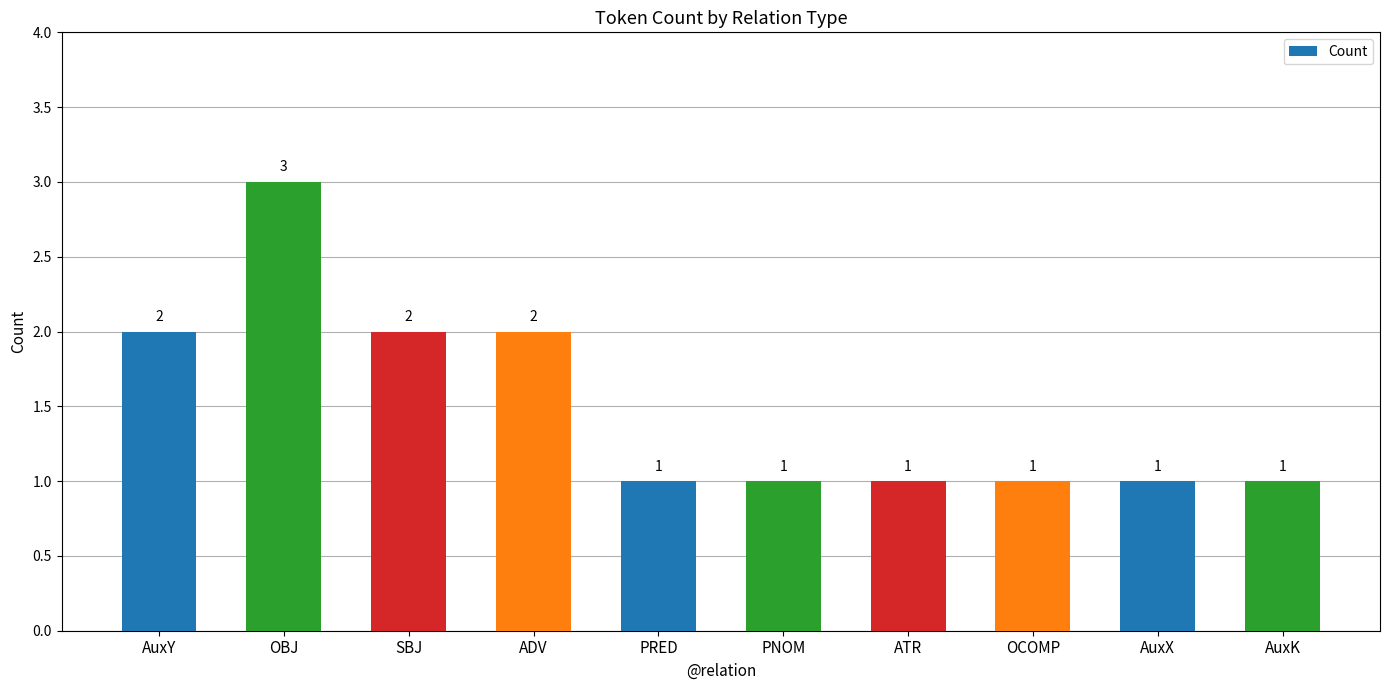

What is the difference between the second highest and second lowest values?

1